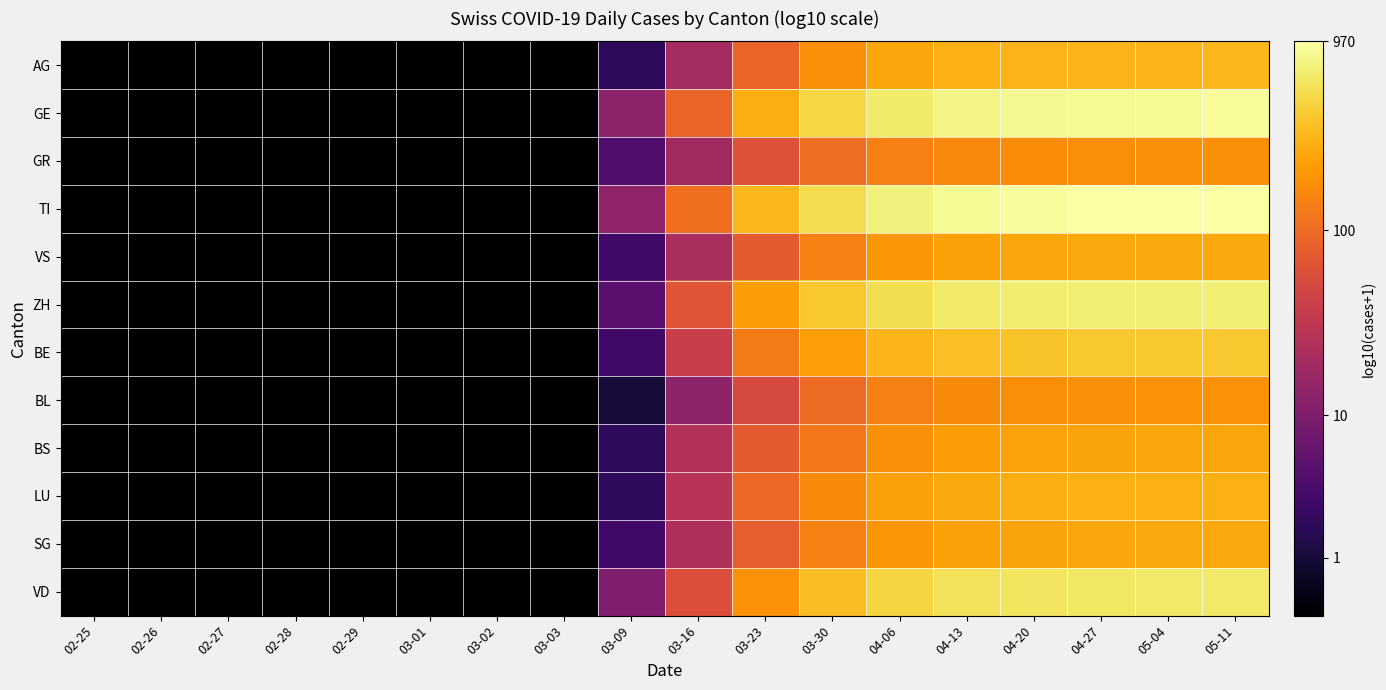

Between 05-04 and 03-09, which is larger?

05-04